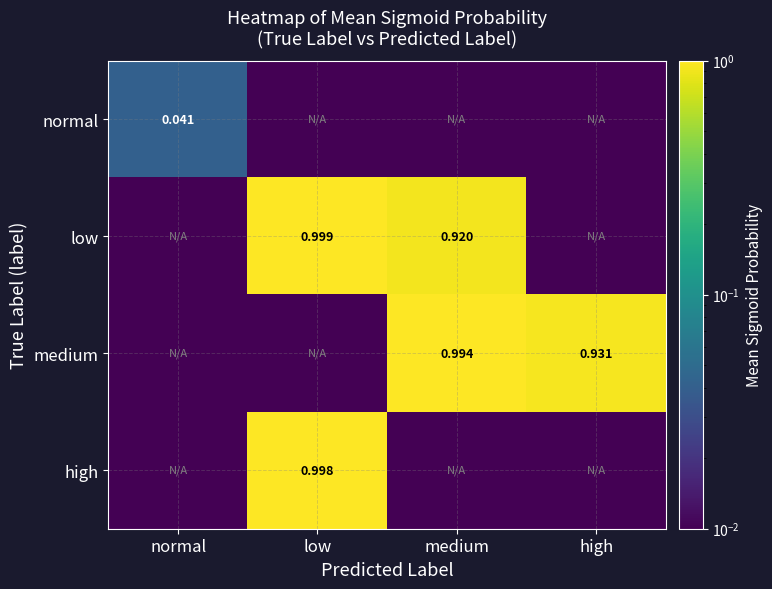

Which series has the largest total across all categories?

medium